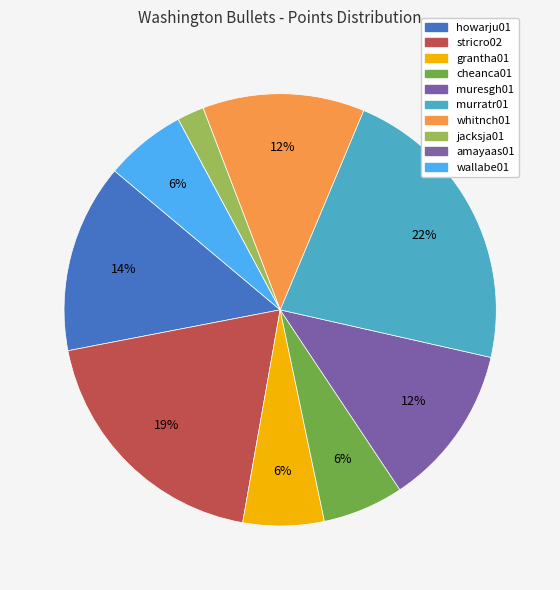

What is the change in value from howarju01 to whitnch01?

-2